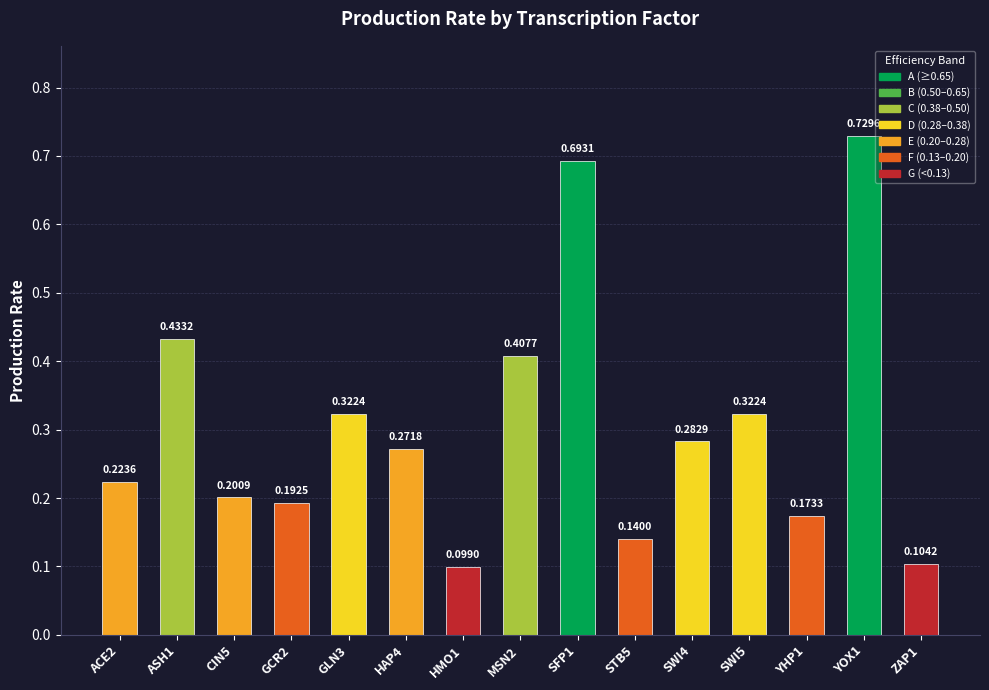

What is the difference between the maximum and minimum values?

0.6